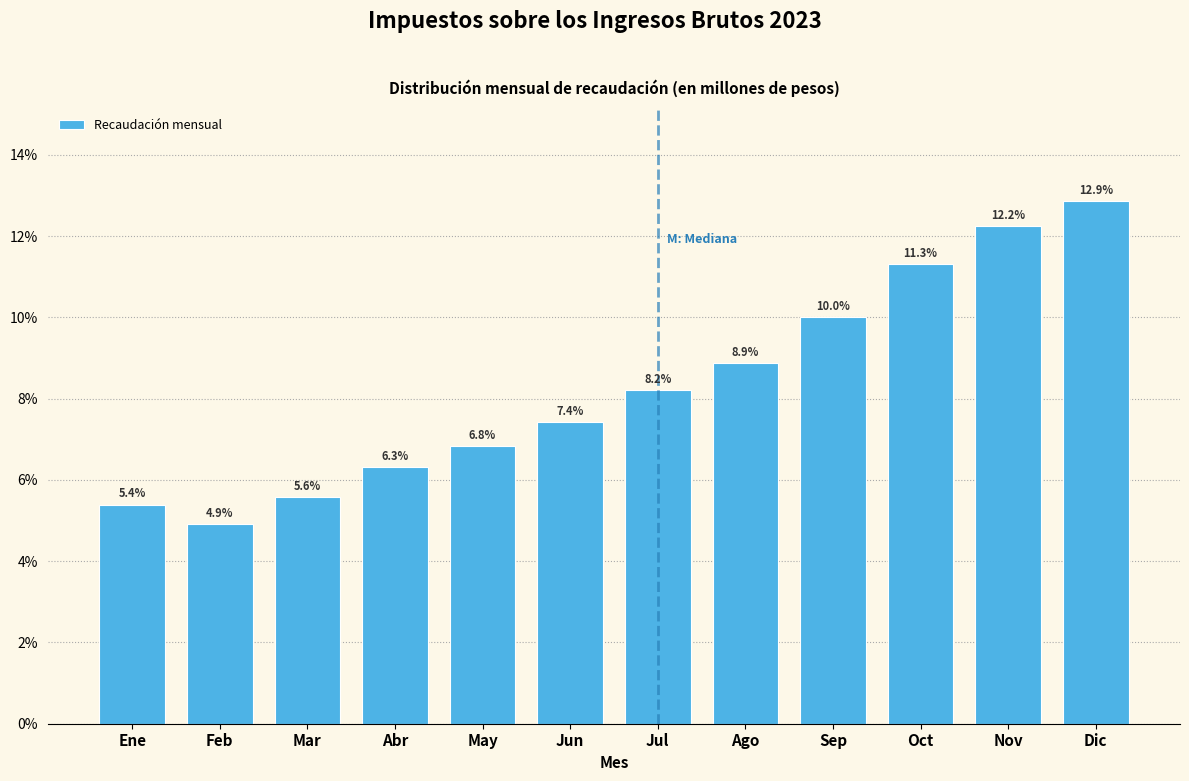

Reading right to left, what are all the values shown in this chart?

12.9	12.2	11.3	10.0	8.9	8.2	7.4	6.8	6.3	5.6	4.9	5.4